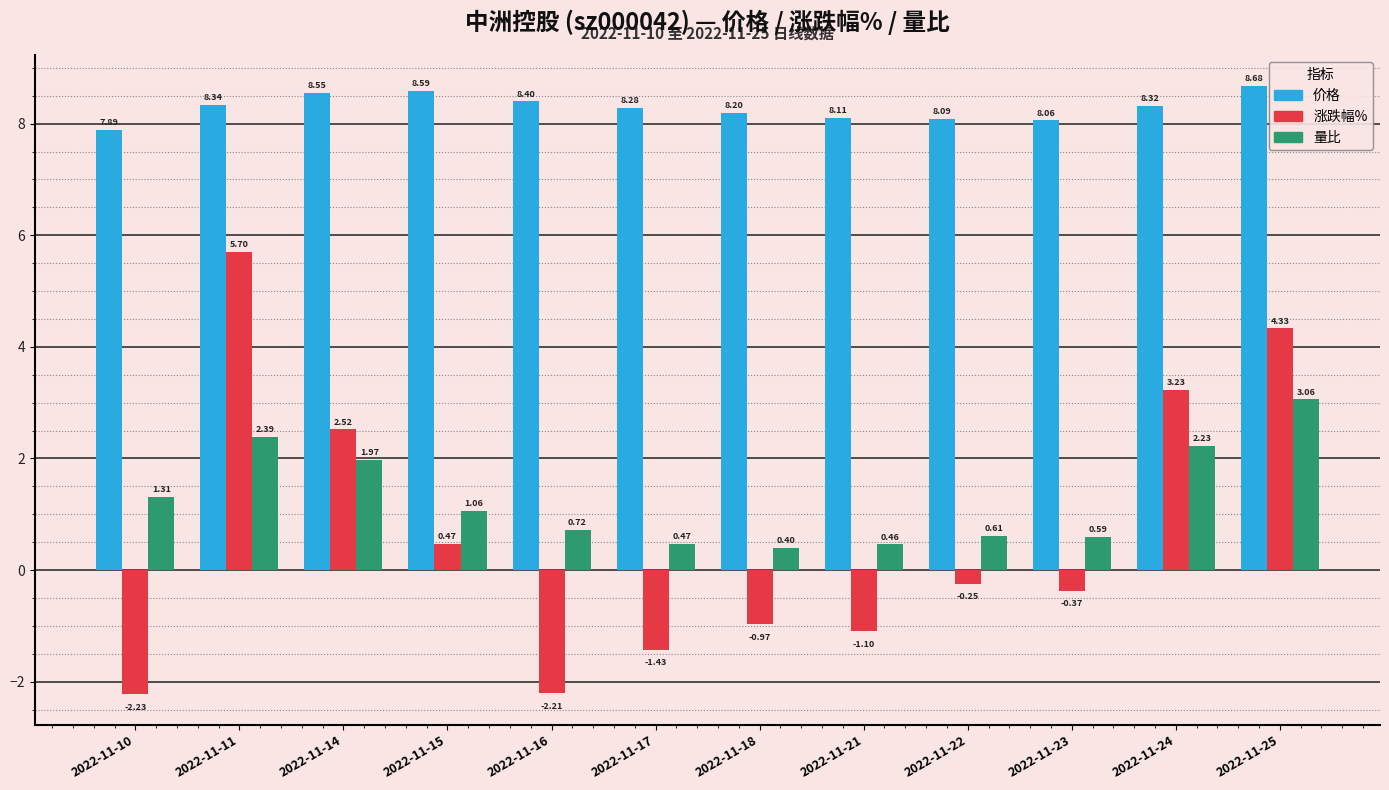

The value of 价格 at 2022-11-24 is 3.9. True or false?

False